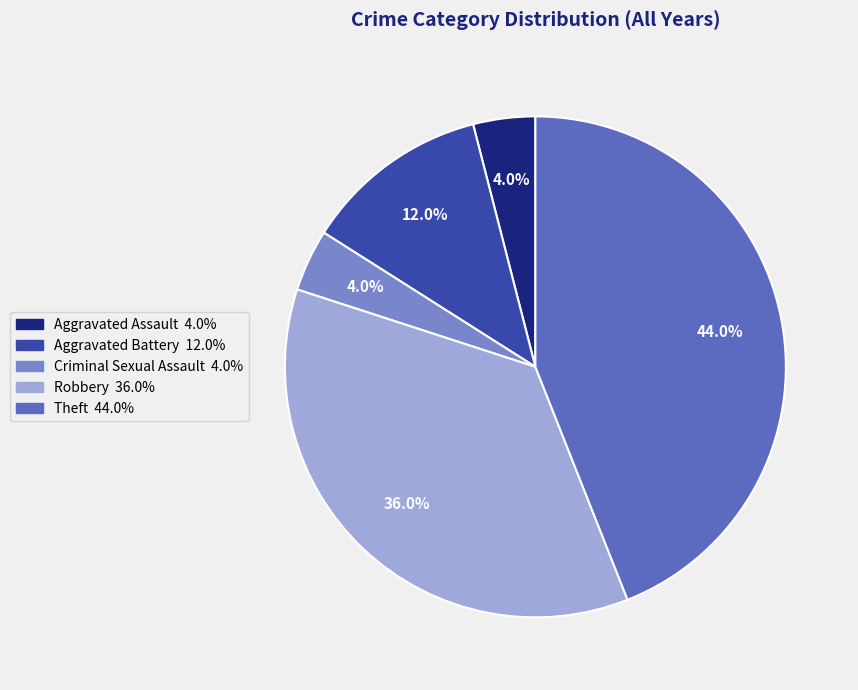

Does Theft account for over 50% of the chart?

No